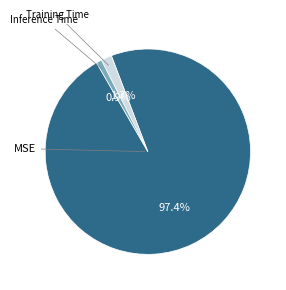

Does any single category account for the majority?

Yes